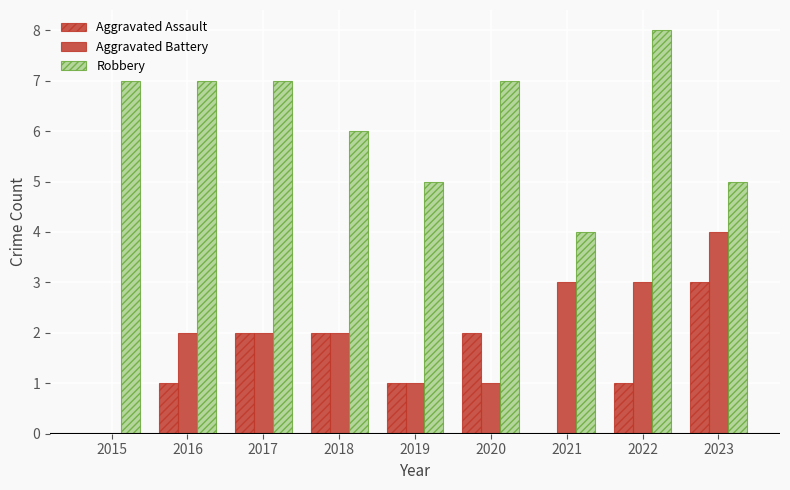

How many distinct data groups are displayed?

3